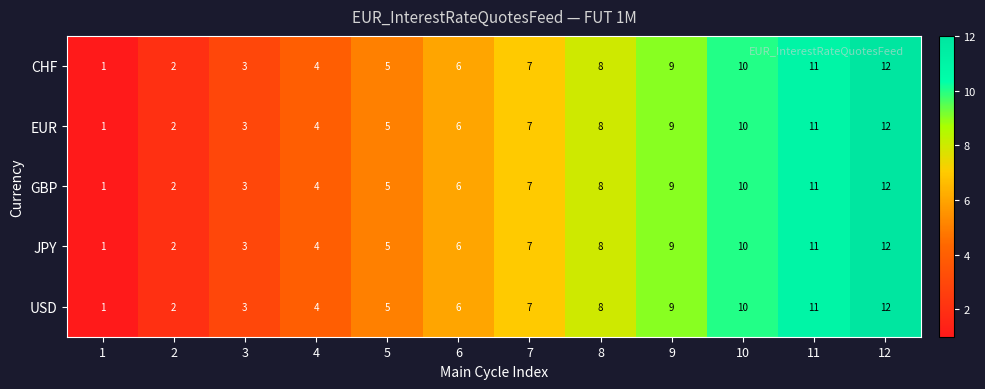

At which category is the sum across all series the highest?

12